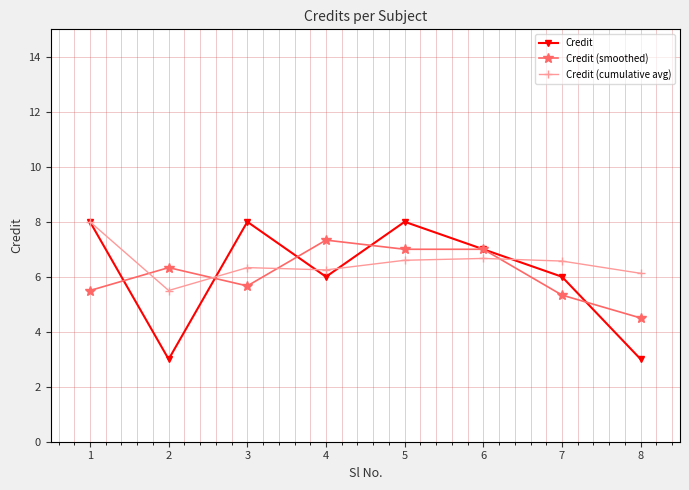

Where is Credit (cumulative avg) nearest to the value 6?

8